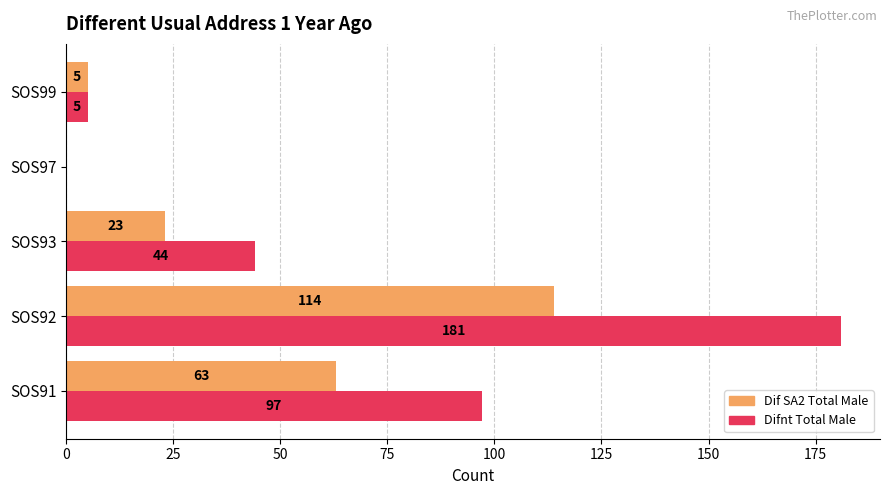

What is the maximum value shown in the chart?

181